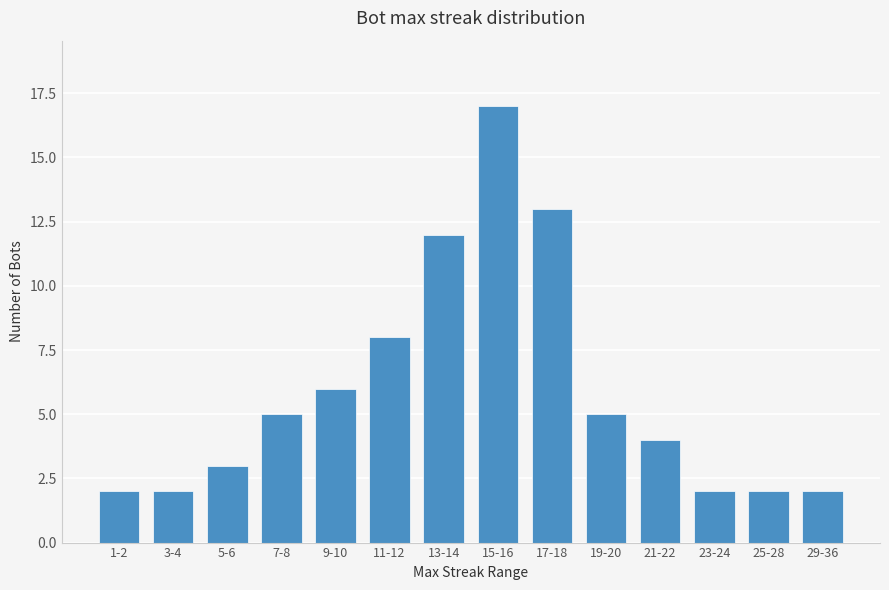

What position from the left is 11-12?

6